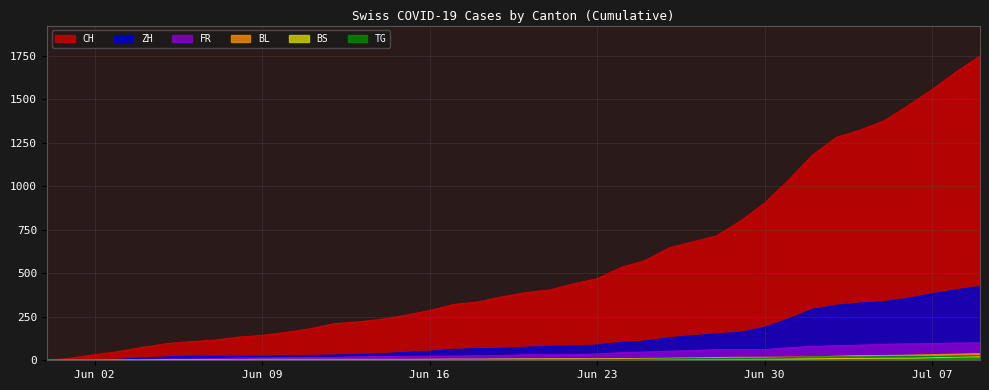

What is the label of the 25th point from the right?

2020-06-15